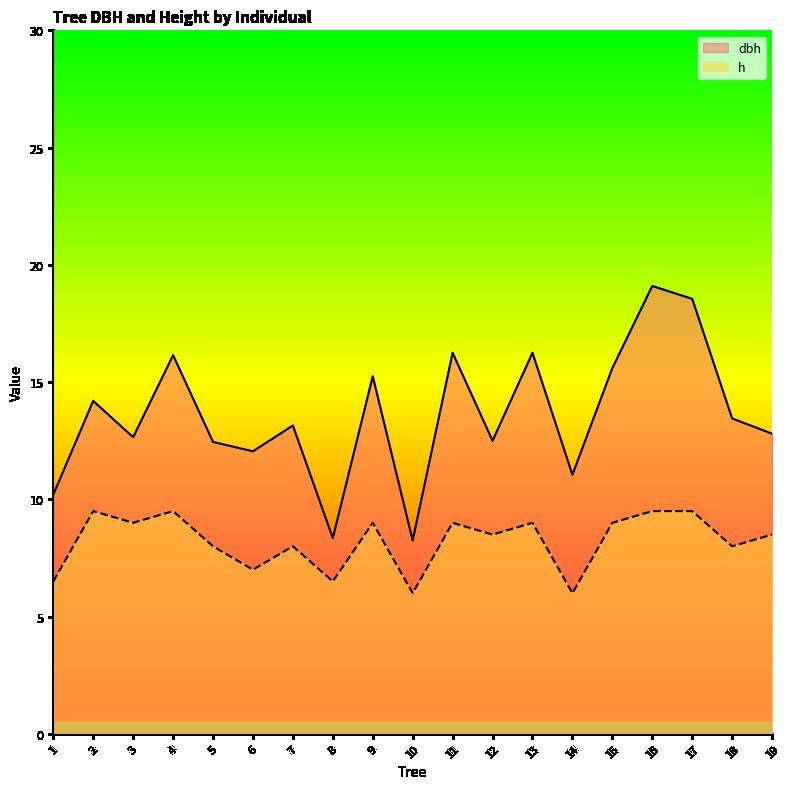

List the series in order of their peak value, highest first.

dbh, h